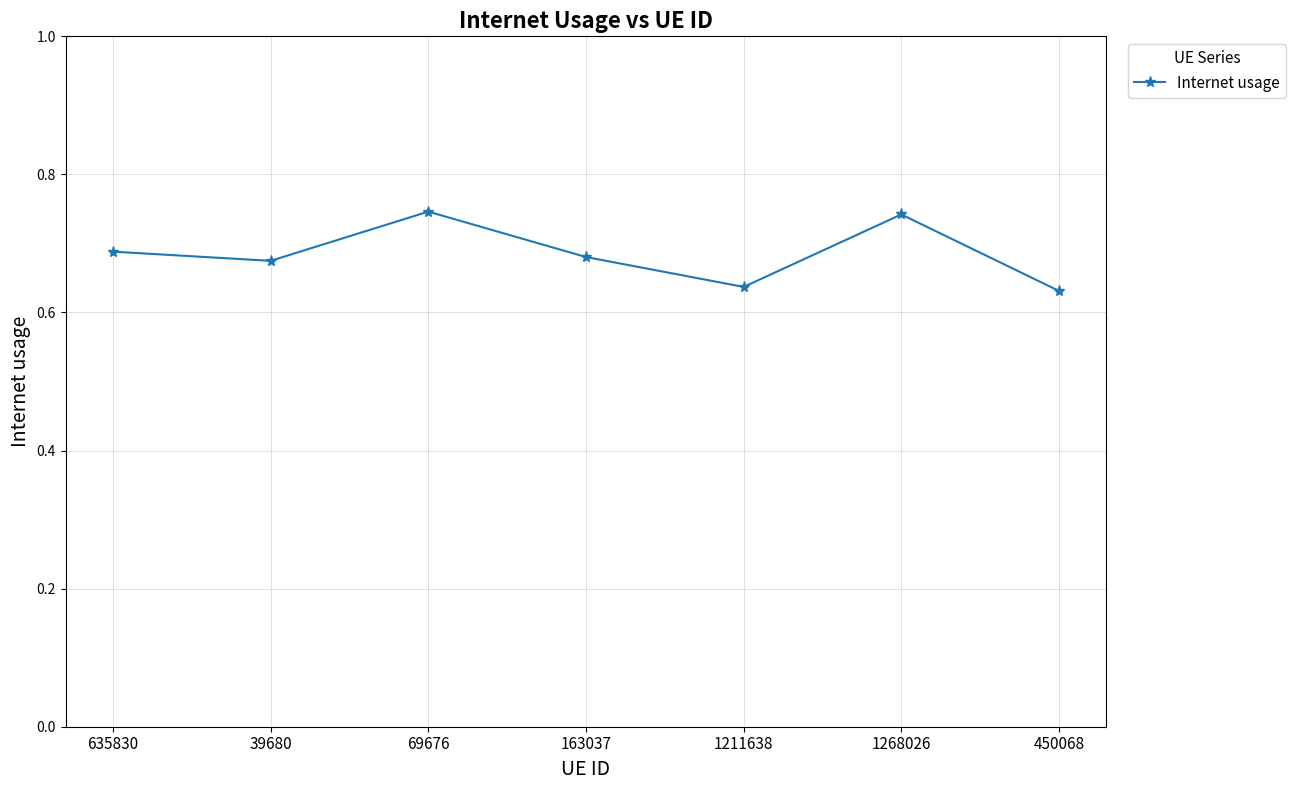

What position from the left is 635830?

1